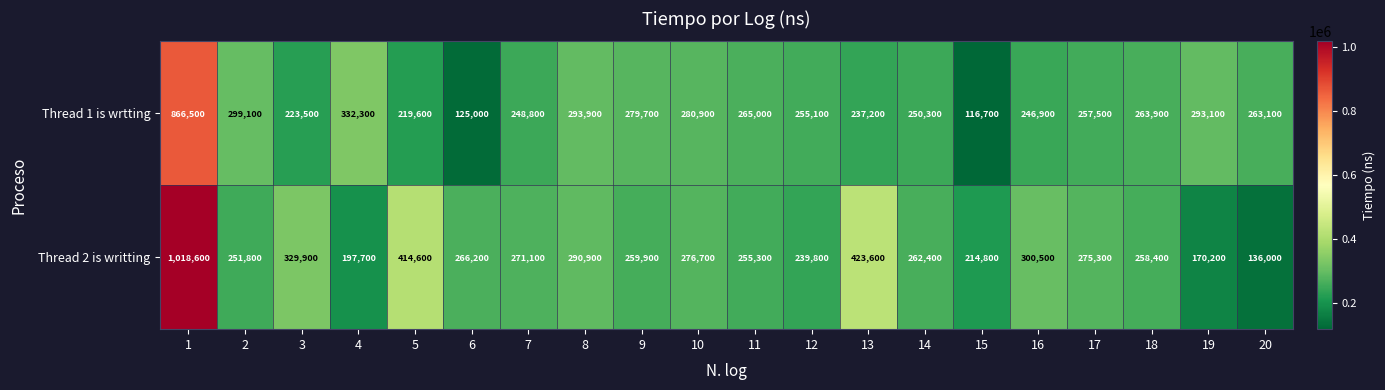

What is the smallest value displayed?

116700